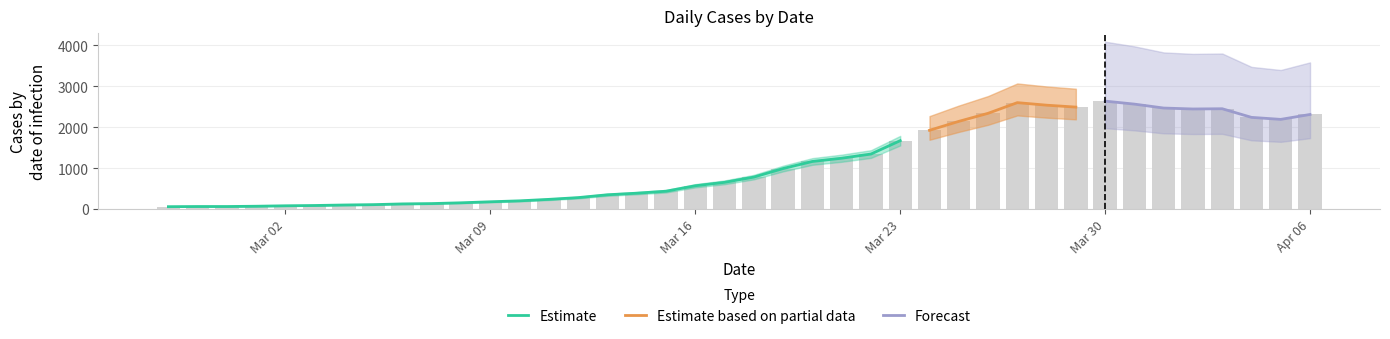

Are the bars grouped side by side (vs. stacked)?

No